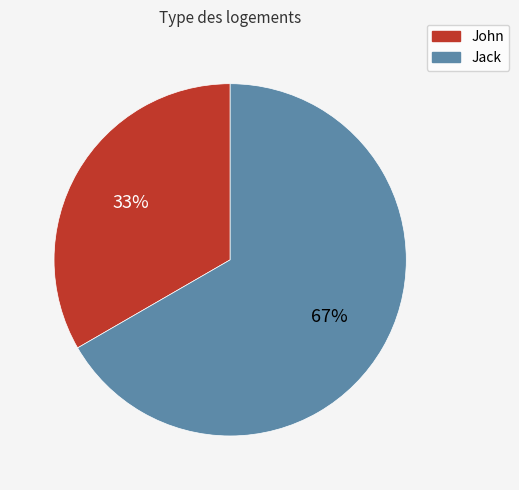

Combined, do Jack and John account for over 50%?

Yes